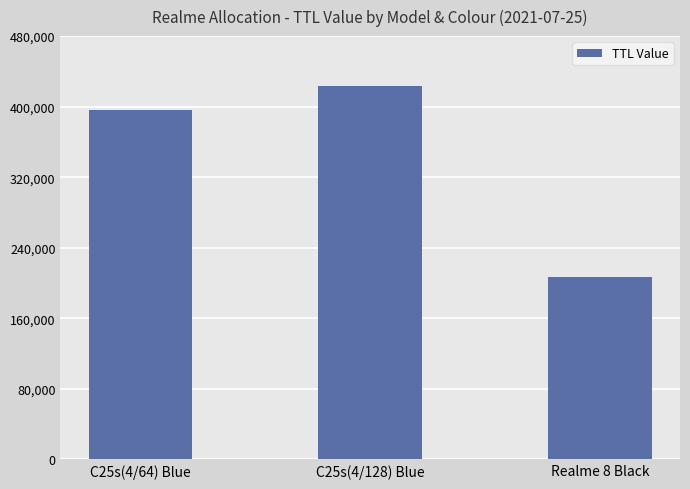

Approximately how many times larger is the value at Realme 8 Black compared to C25s(4/128) Blue?

0.5